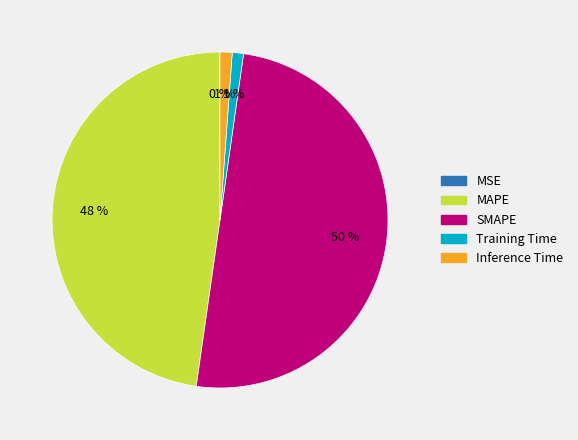

The SMAPE slice represents 65% of the pie. True or false?

False